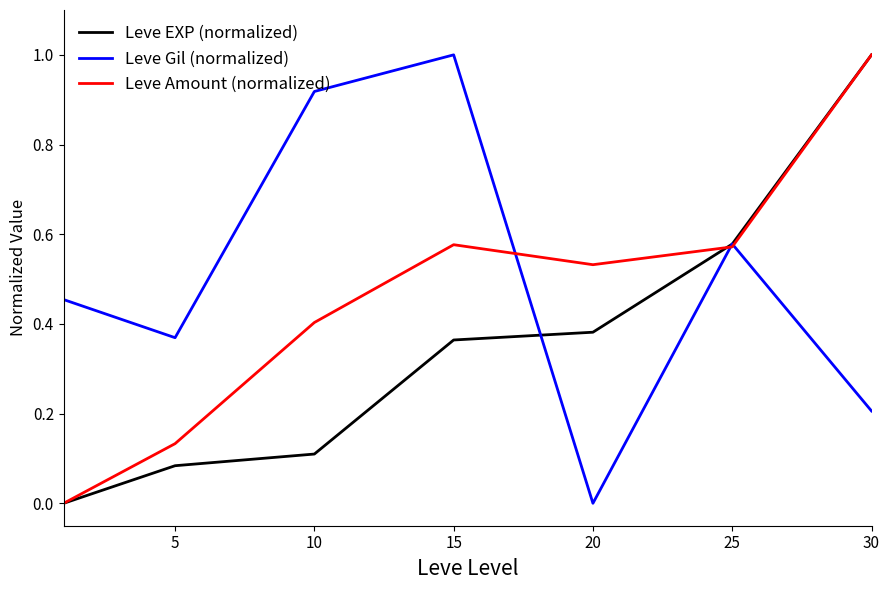

List the series in order of their overall mean, highest first.

Leve Gil (normalized), Leve Amount (normalized), Leve EXP (normalized)